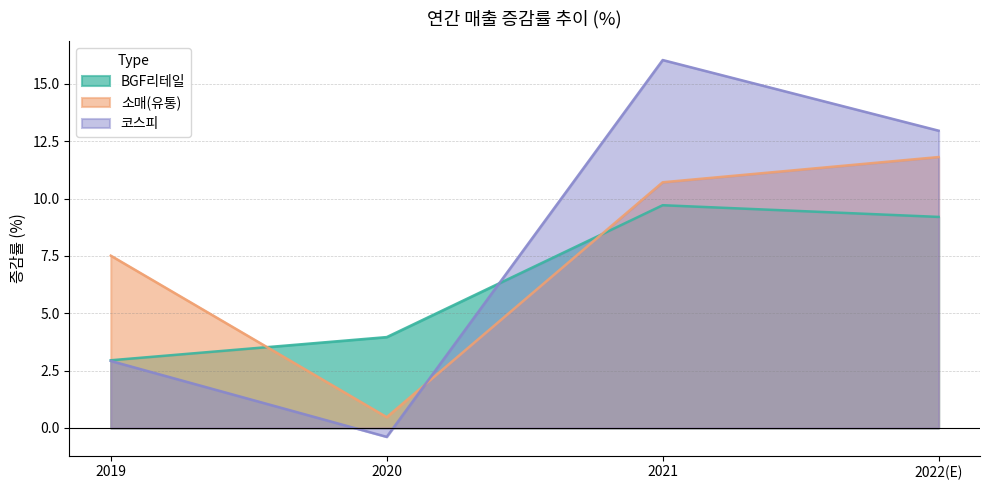

Between 2021 and 2022(E), which series saw the biggest shift?

코스피